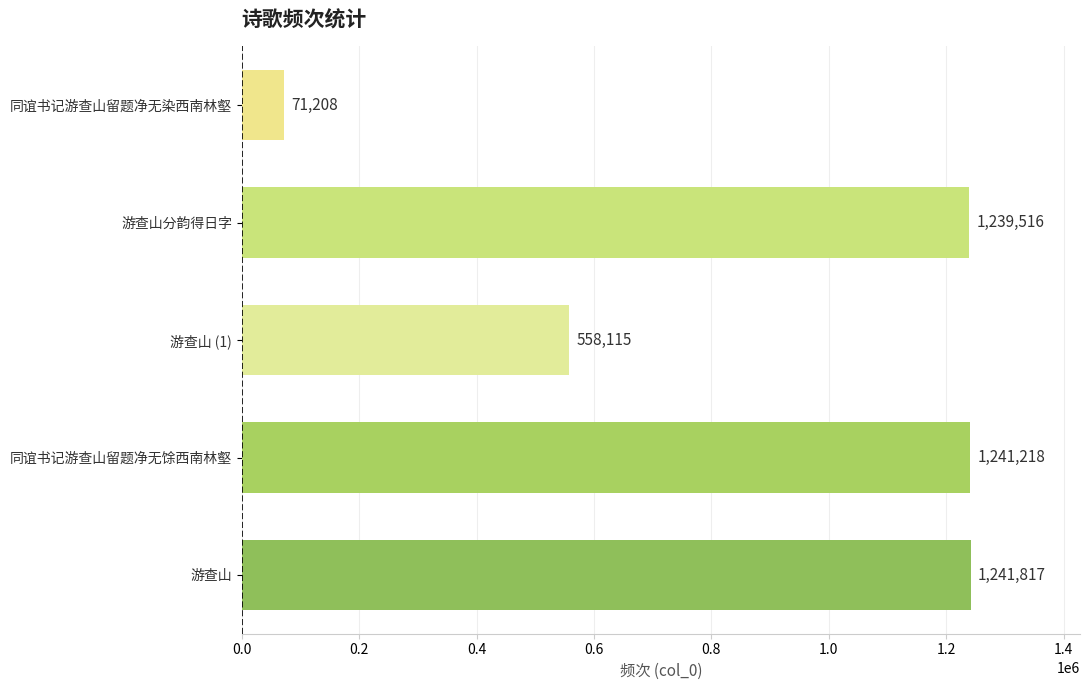

How many series are shown in this chart?

1